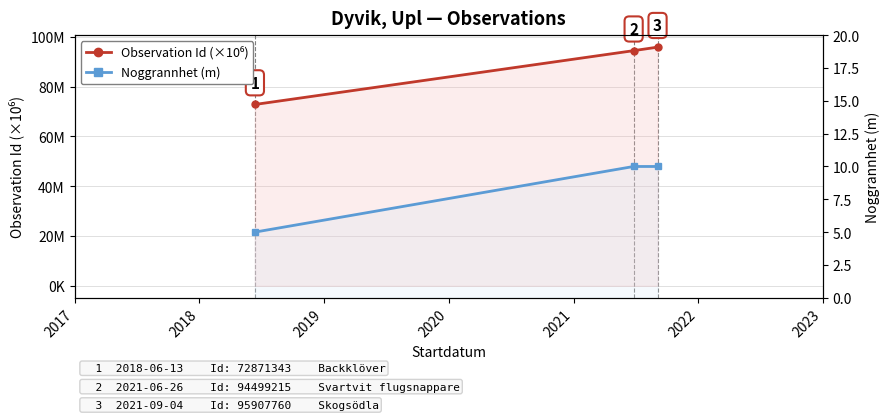

What is the approximate value of Observation Id (×10⁶) at 2017?

72.9